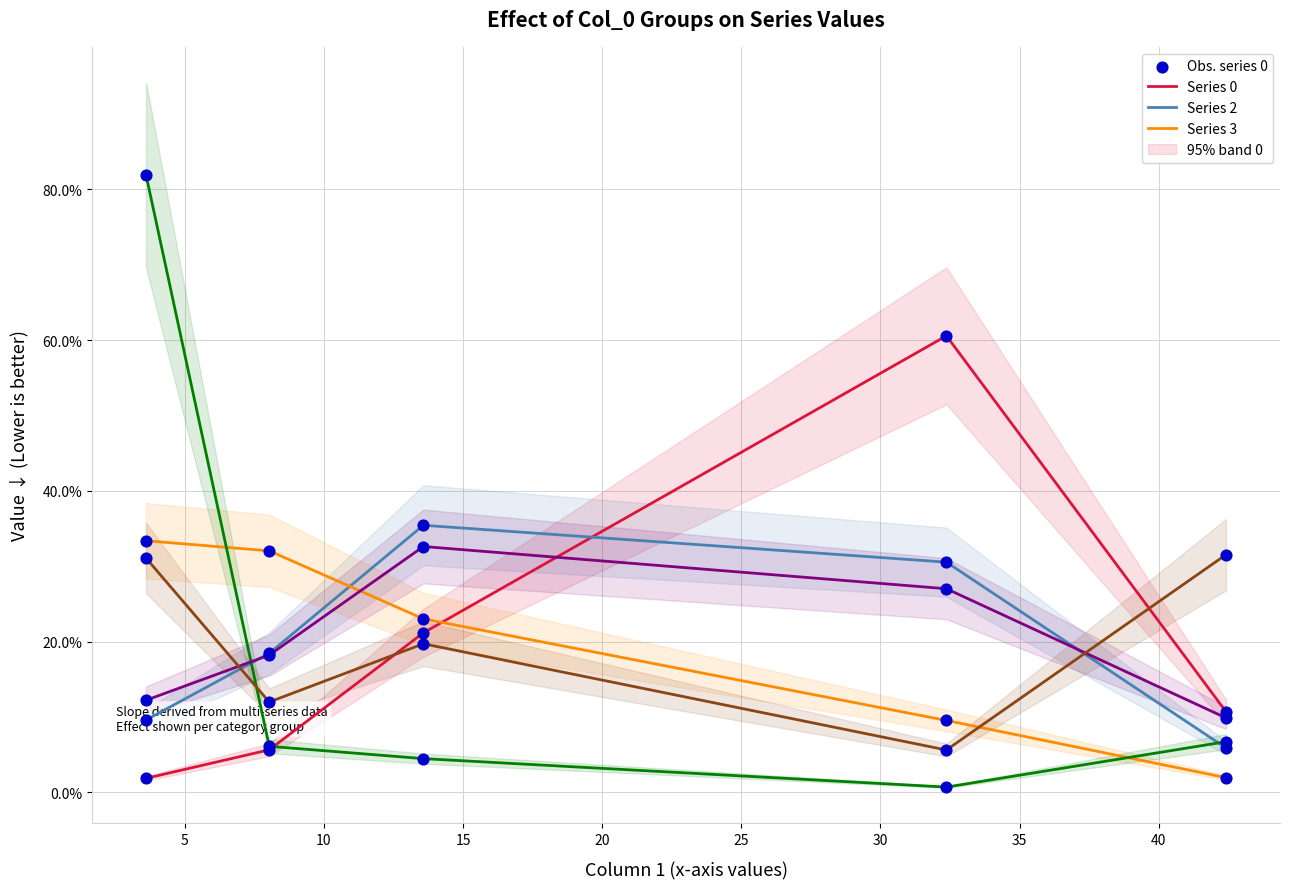

Which series reaches the minimum Y coordinate?

4